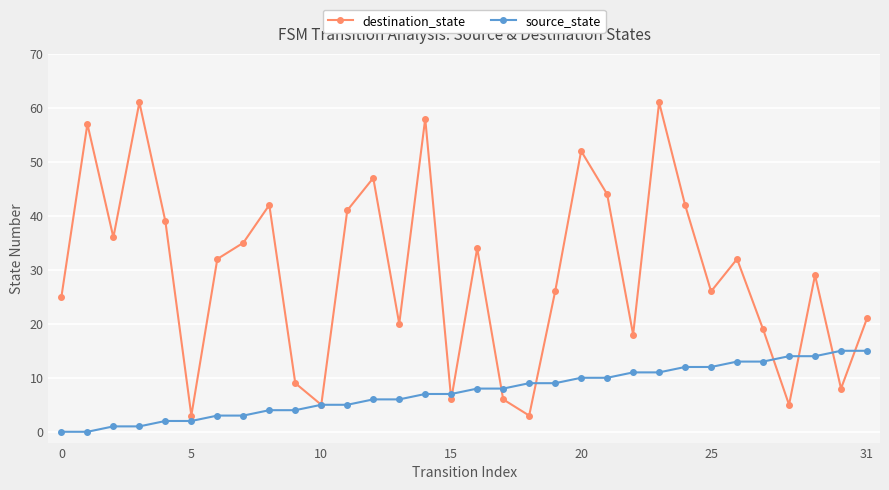

True or false: destination_state has more than 2 points higher than both neighbors.

True